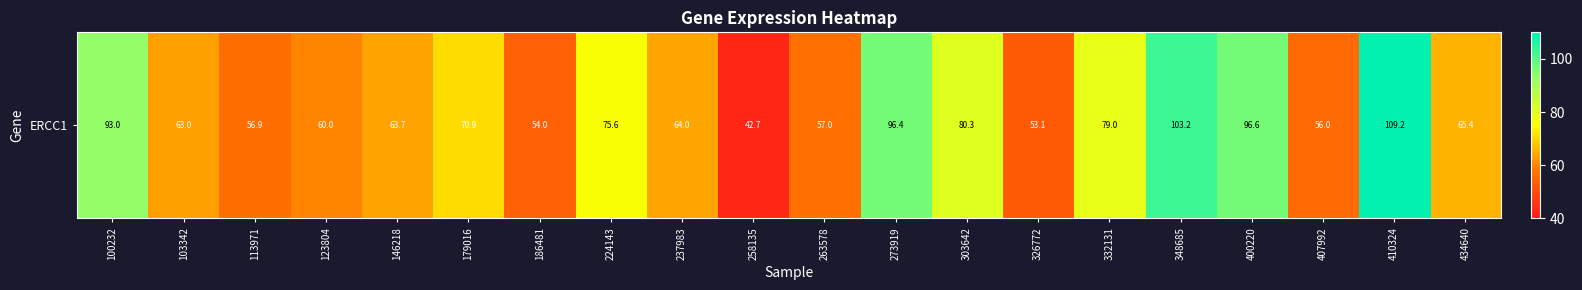

How many data points does each series have?

20